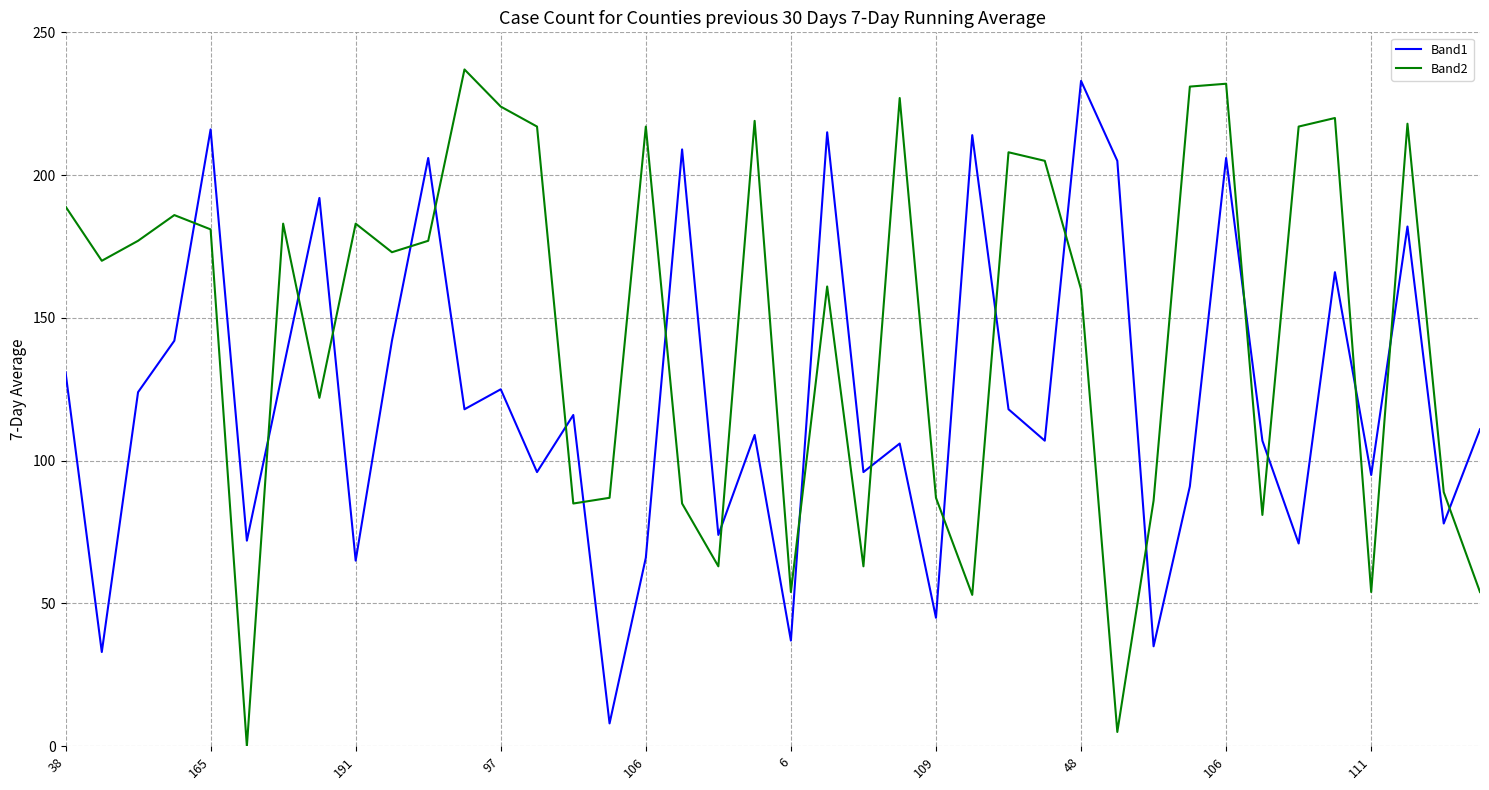

Rank the series by their average value, from highest to lowest.

Band2, Band1